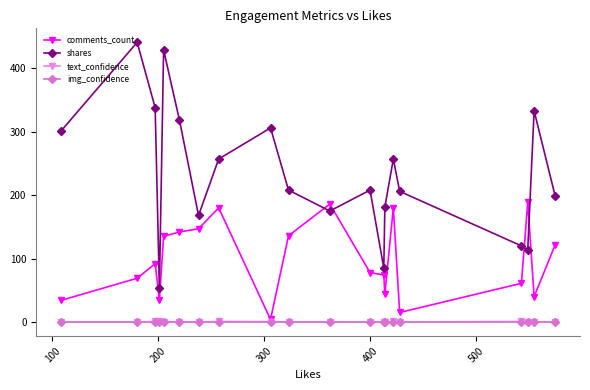

True or false: comments_count has more than 2 interior local peaks.

True